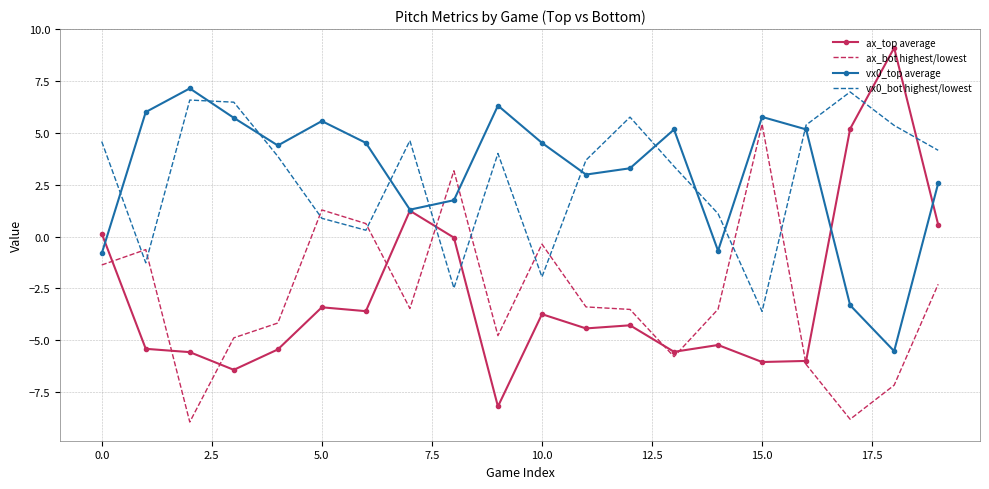

What is the minimum value shown in the chart?

-8.9